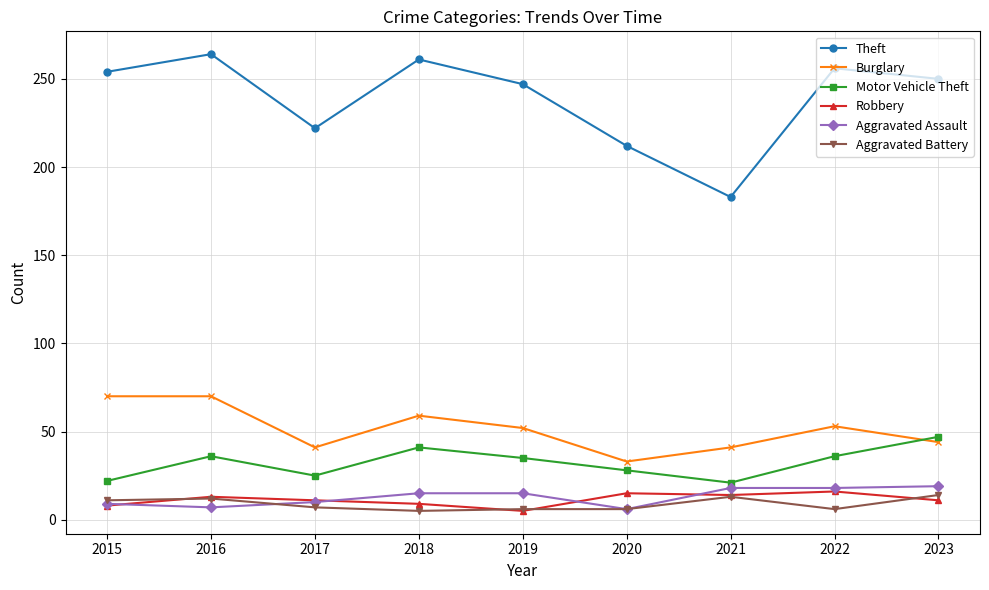

Is the value of Robbery at 2020 greater than the value of Burglary at 2020?

No